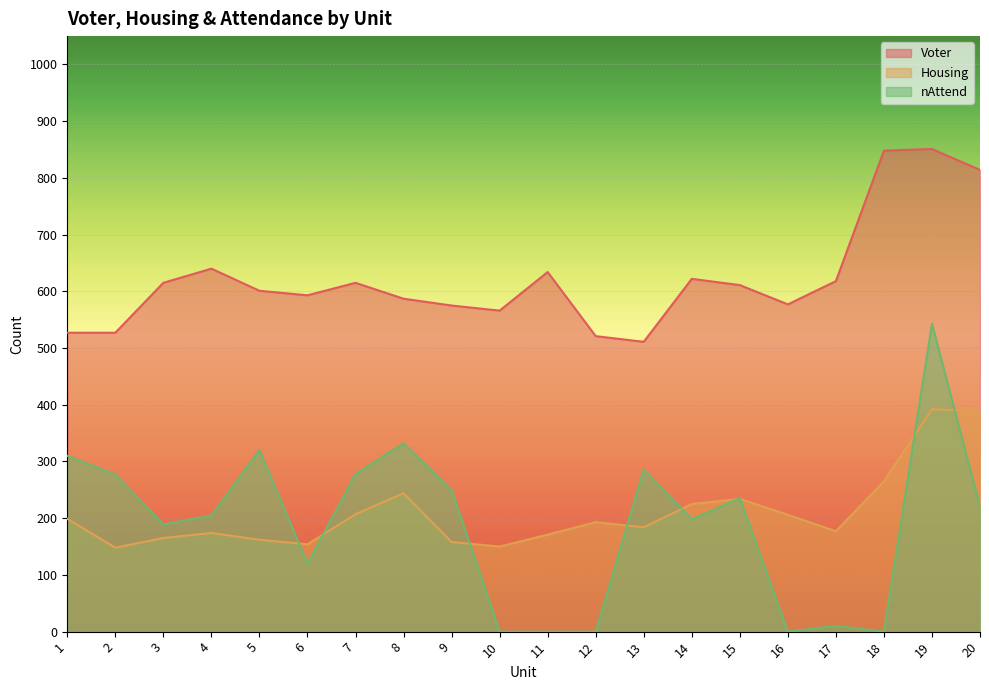

Which series has the widest spread of values?

nAttend